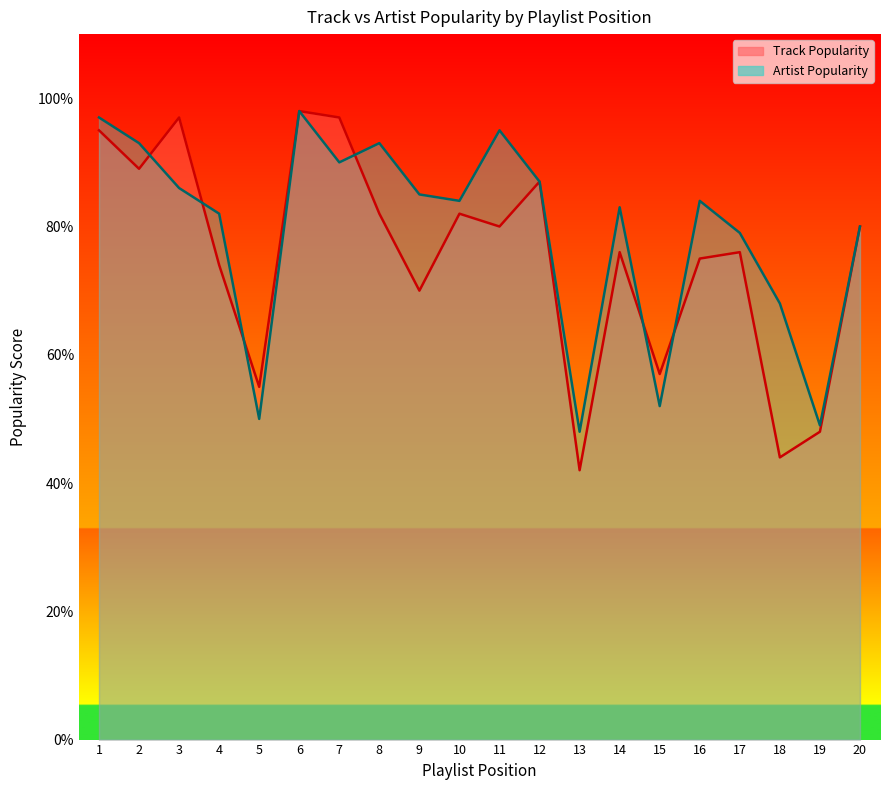

Between 13 and 20, which is larger?

20